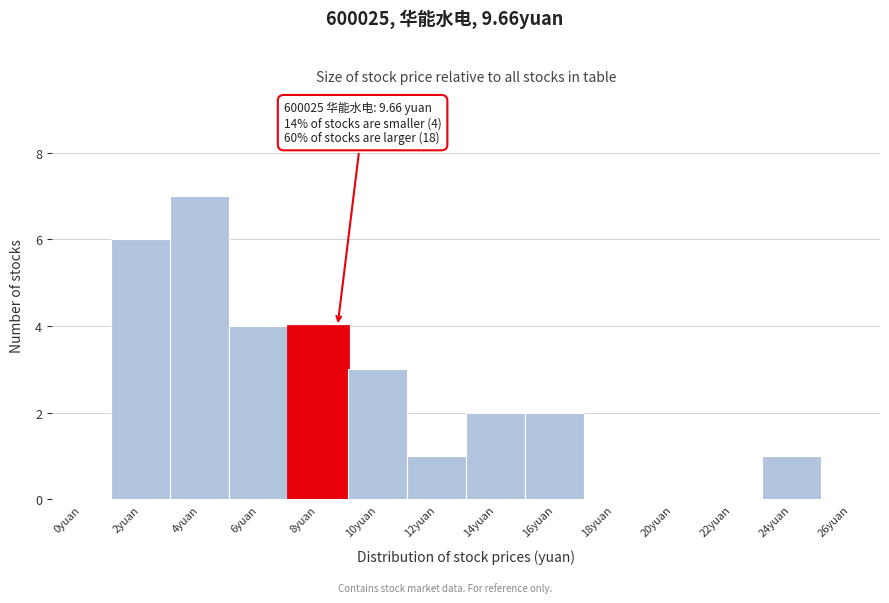

Reading right to left, extract all data points from this chart.

26yuan=0	24yuan=1	22yuan=0	20yuan=0	18yuan=0	16yuan=2	14yuan=2	12yuan=1	10yuan=3	8yuan=4	6yuan=4	4yuan=7	2yuan=6	0yuan=0